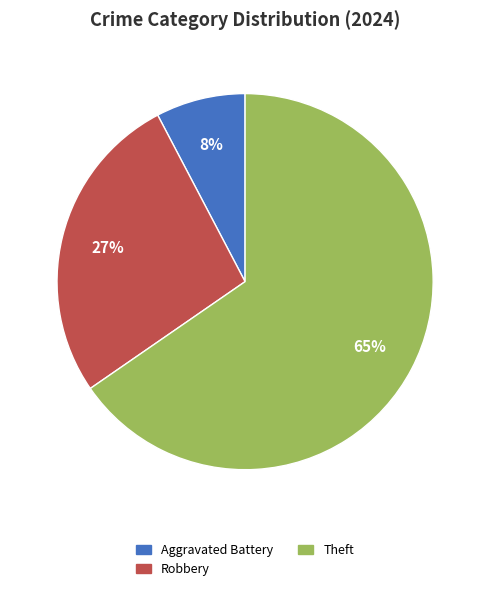

What is the largest slice in the pie chart?

Theft